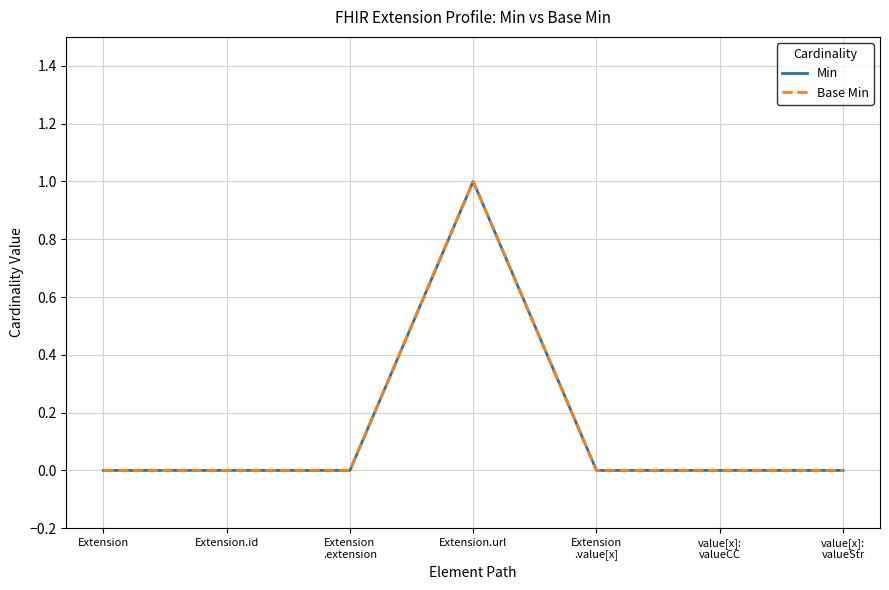

Which series has the largest total across all categories?

Min